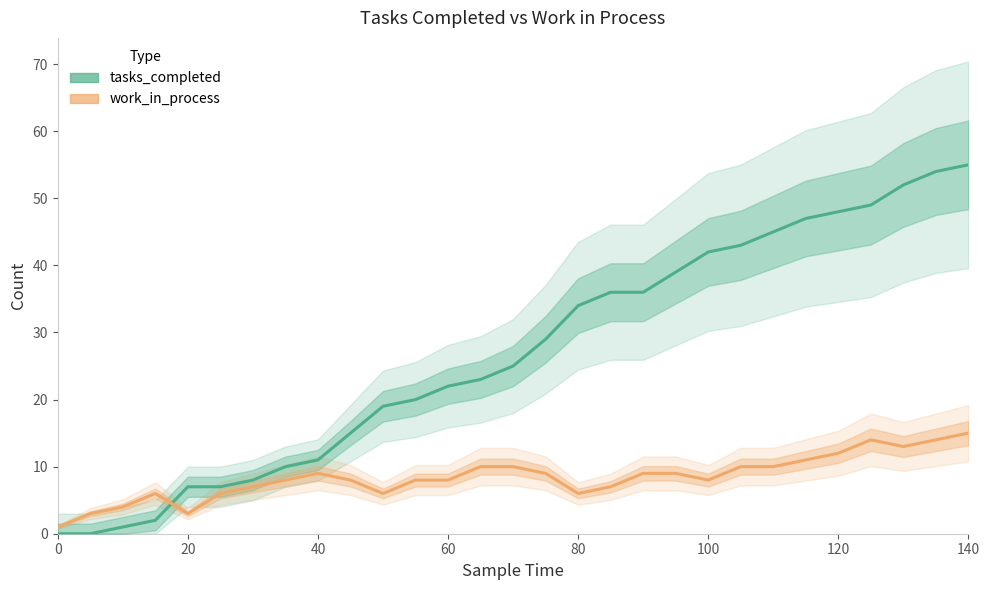

What is the value of the tasks_completed point at the 22nd from the left?

43